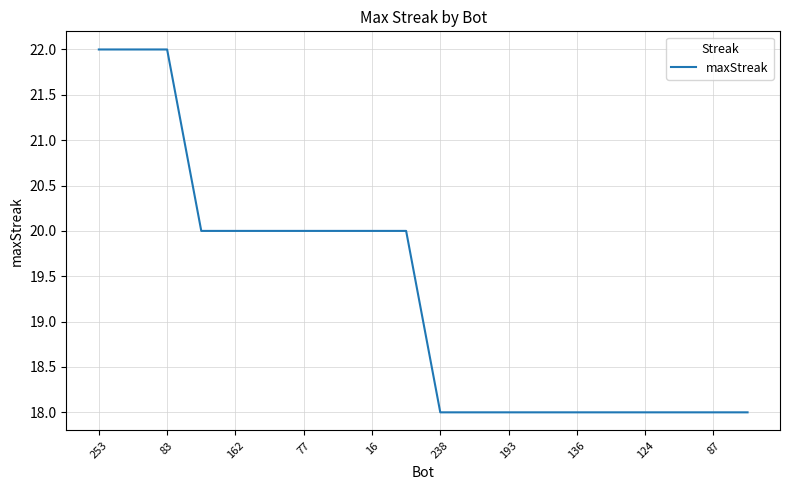

What is the smallest value displayed?

18